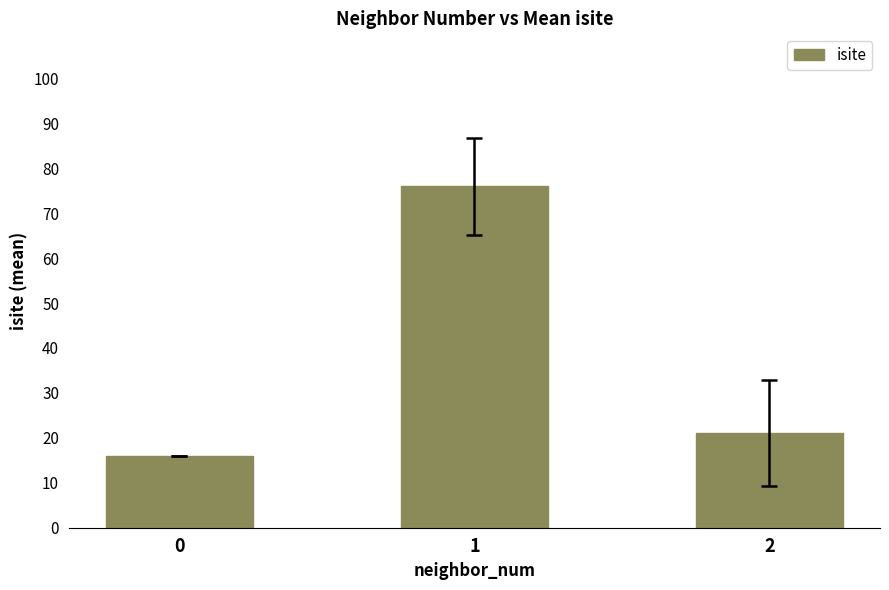

At which label is the value closest to 46?

2